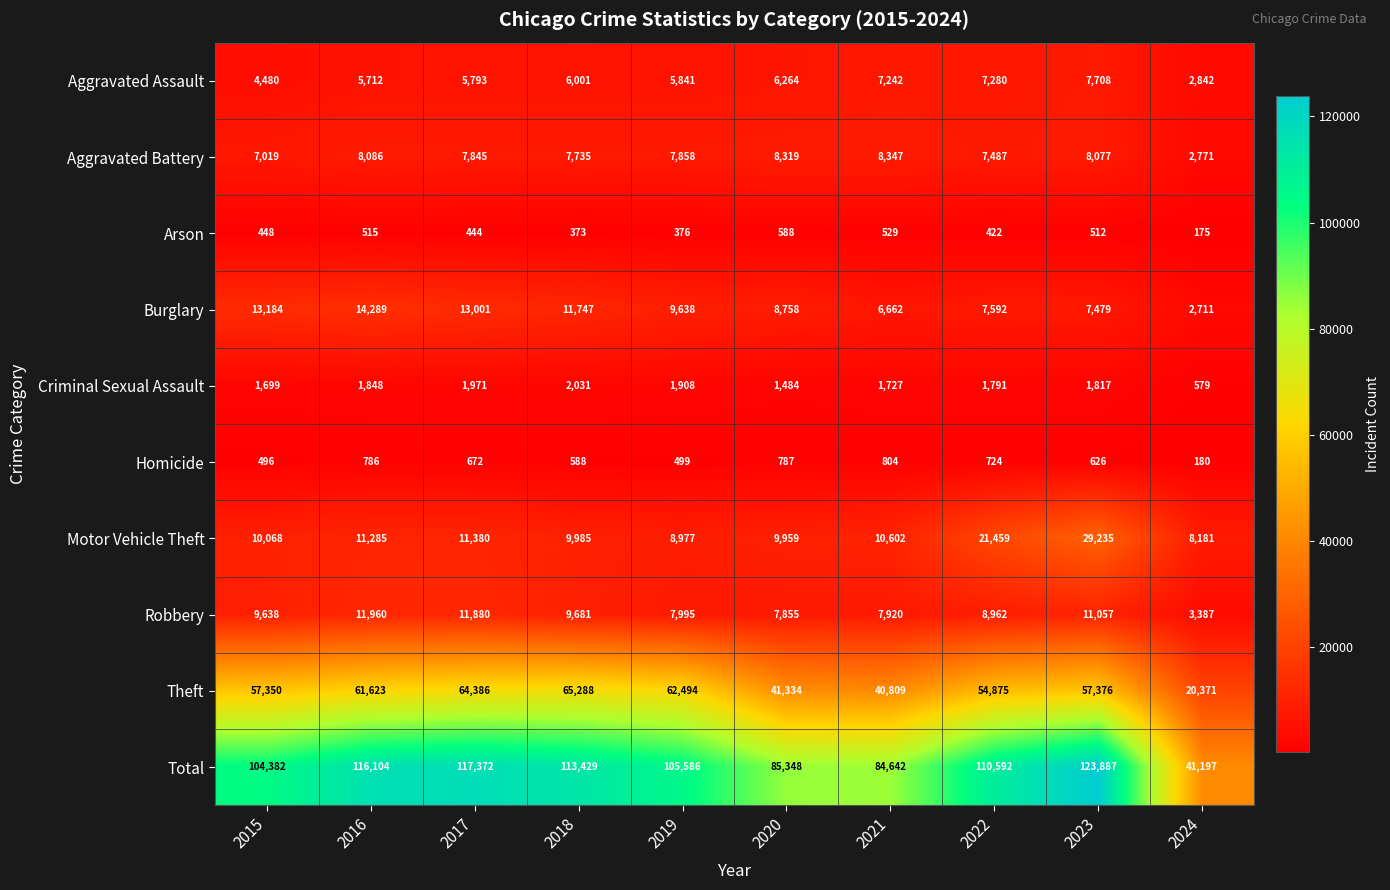

What is the difference between the Theft values at 2021 and 2017?

23577